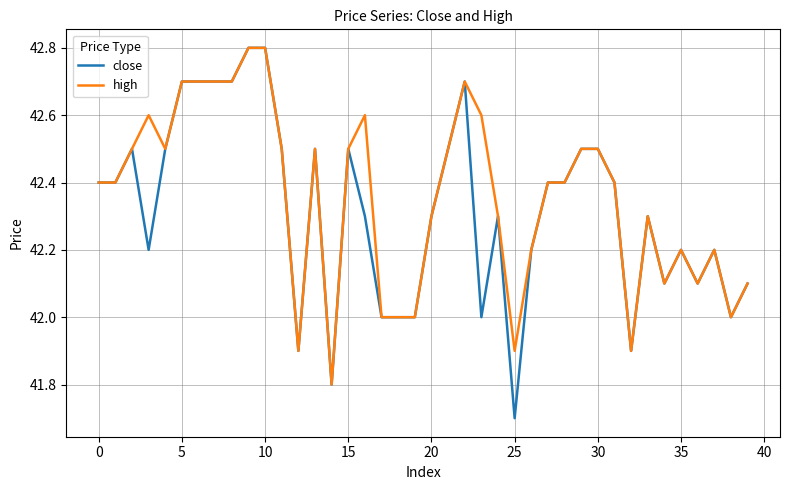

Which series has the widest spread of values?

close